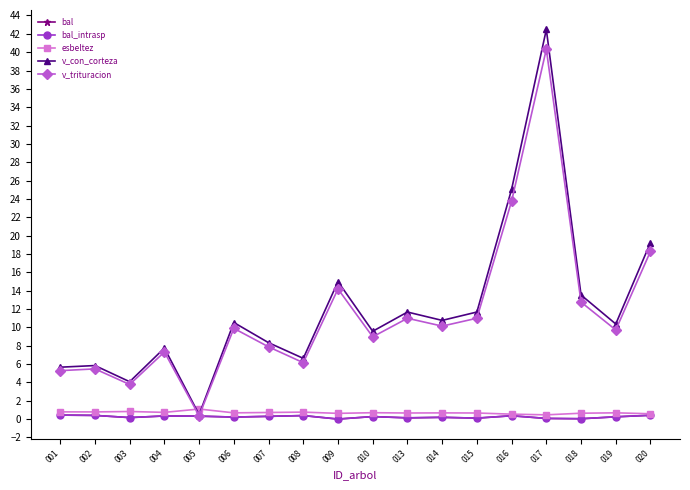

Is it true that bal_intrasp equals 0.1 at 017?

True